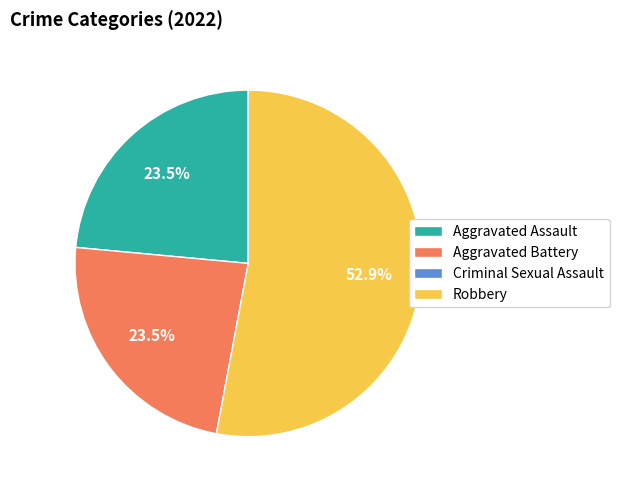

Do Aggravated Assault and Robbery together represent more than half of the pie?

Yes